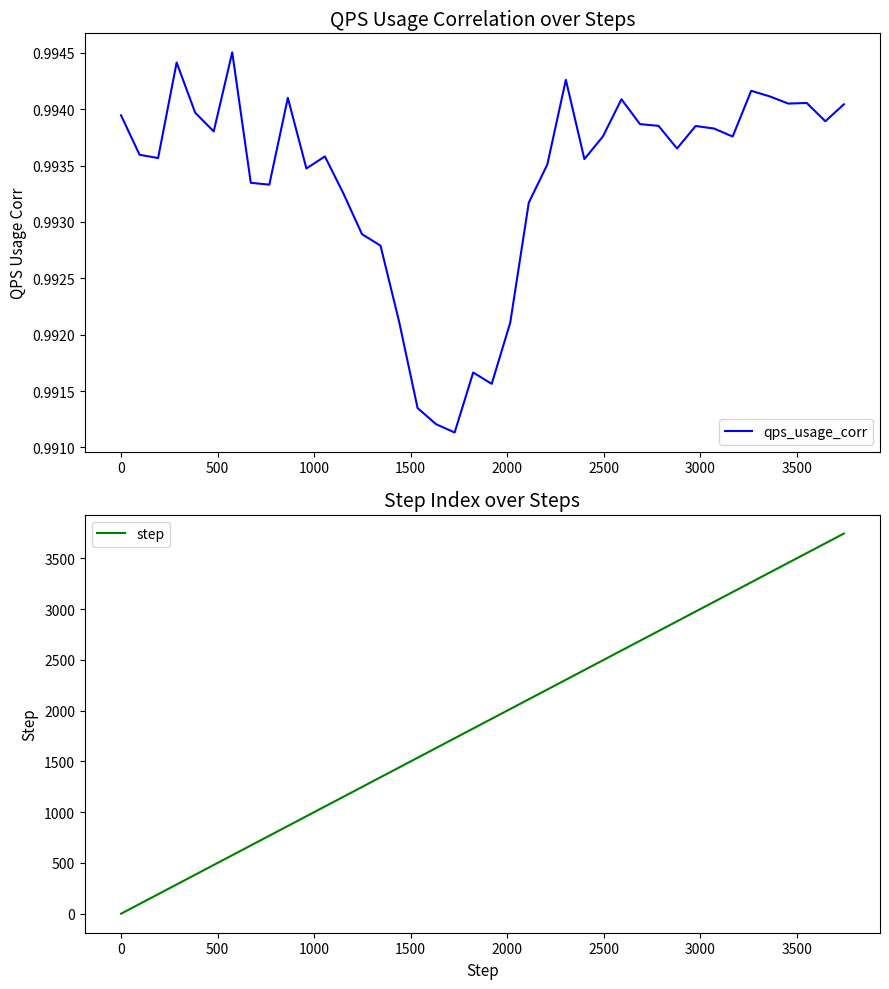

What is the maximum value for step?

3744